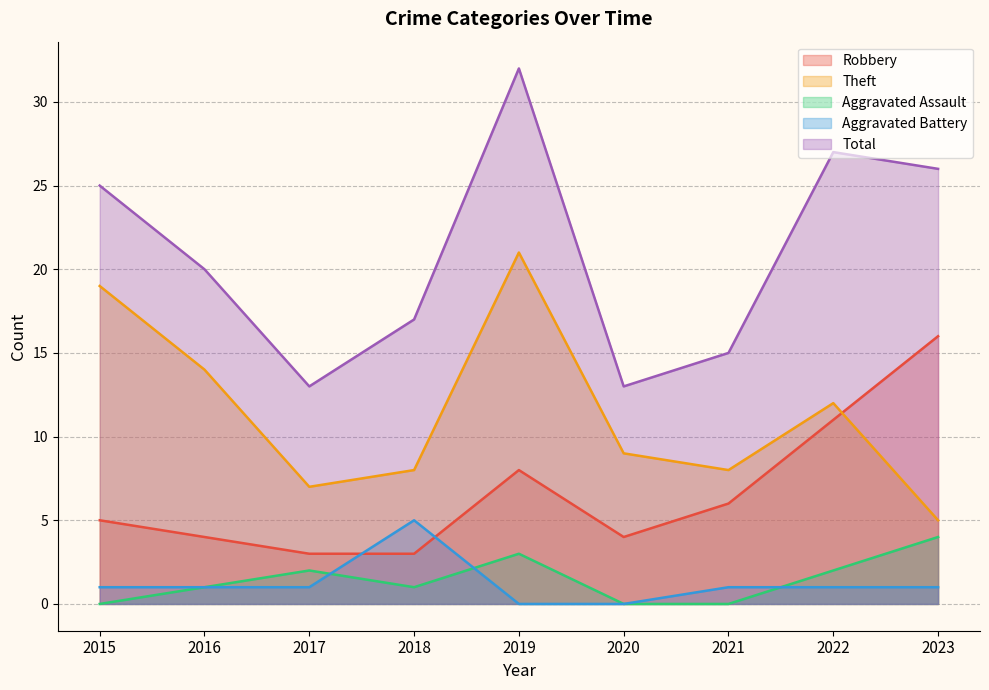

True or false: Aggravated Battery and Theft intersect in this chart.

False